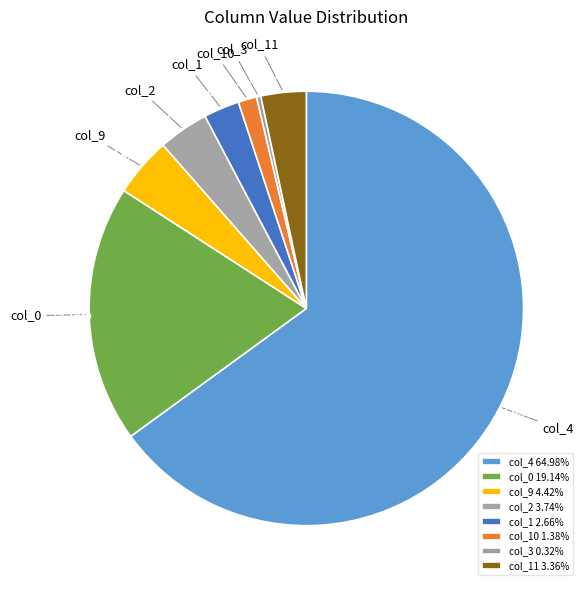

To the nearest percent, what is the average slice percentage?

12%